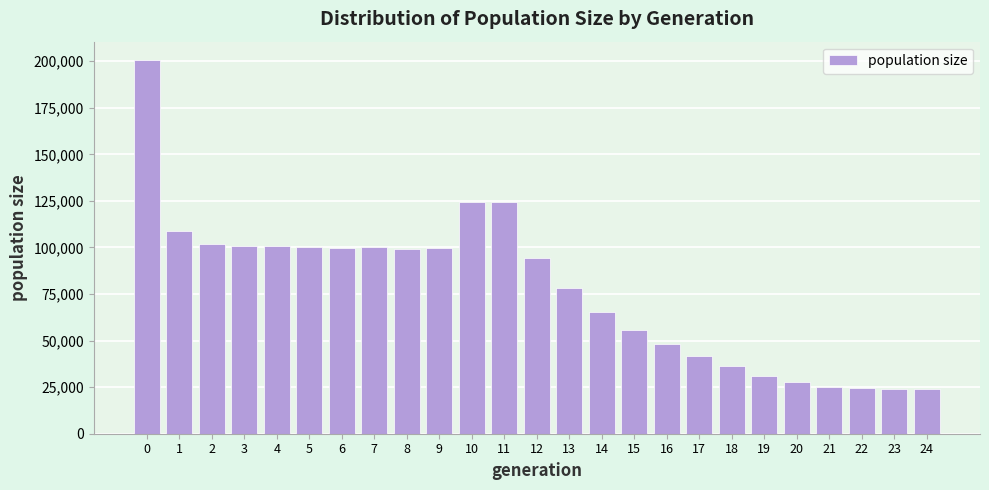

What is the difference between the maximum and minimum values?

176468